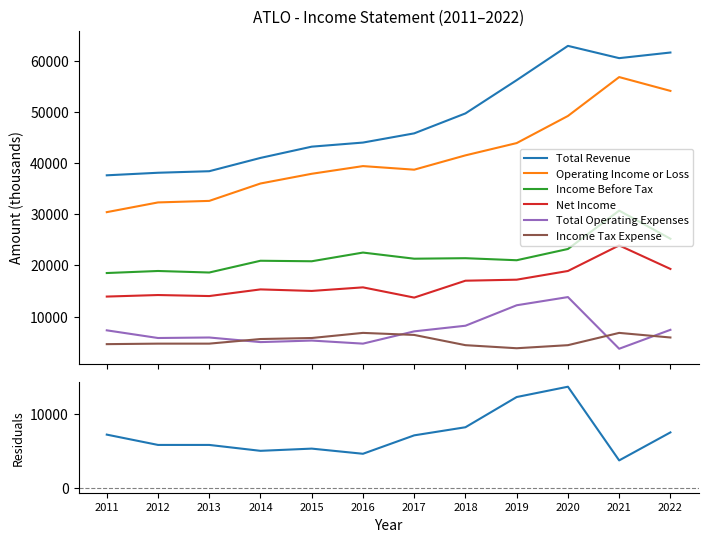

True or false: Income Before Tax and Income Tax Expense cross at least once.

False